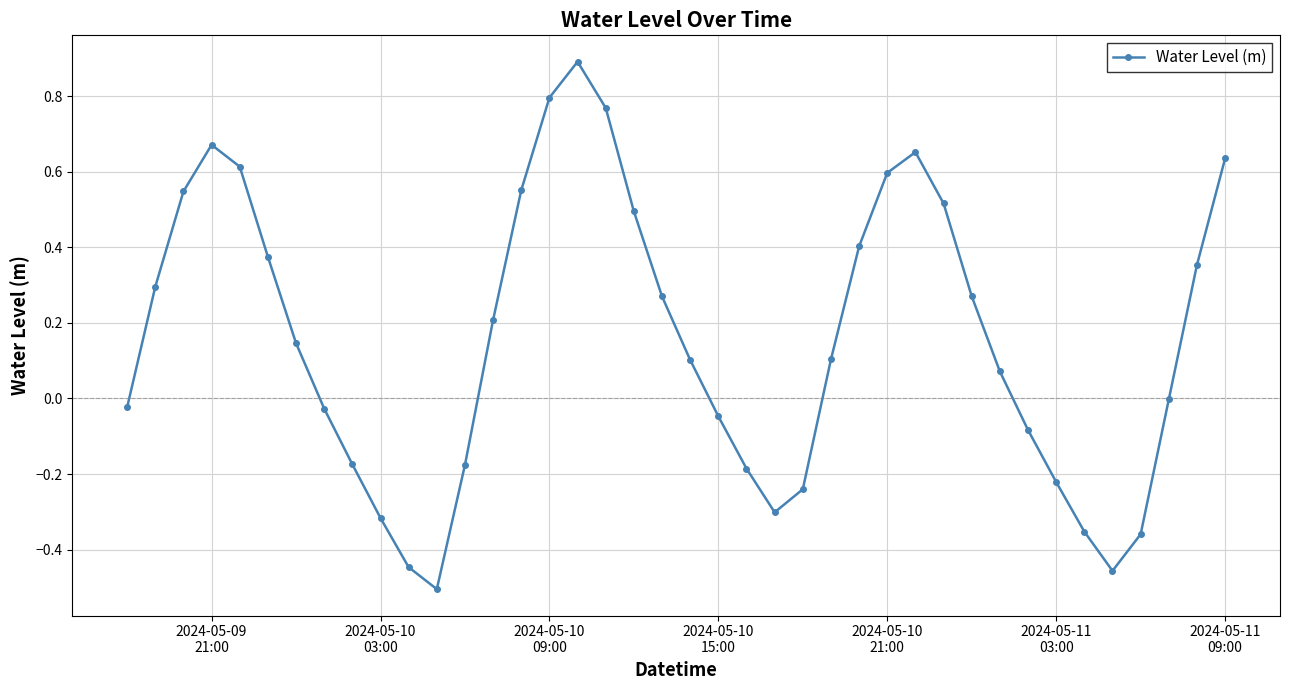

What is the difference between the second highest and minimum values?

1.3